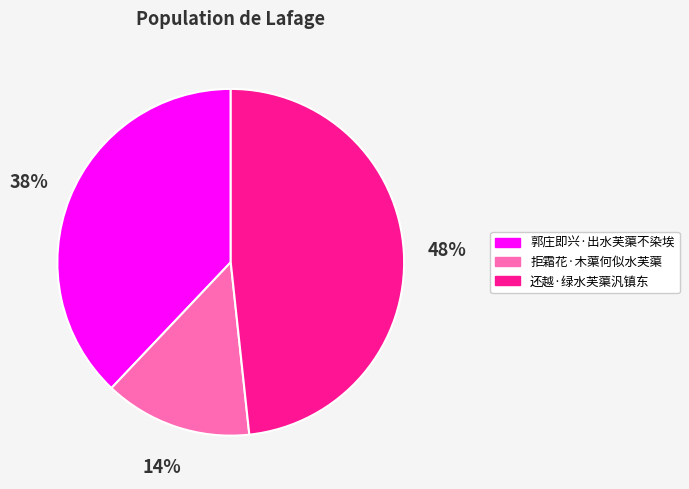

Which category has the biggest portion of the pie?

还越·绿水芙蕖汎镇东